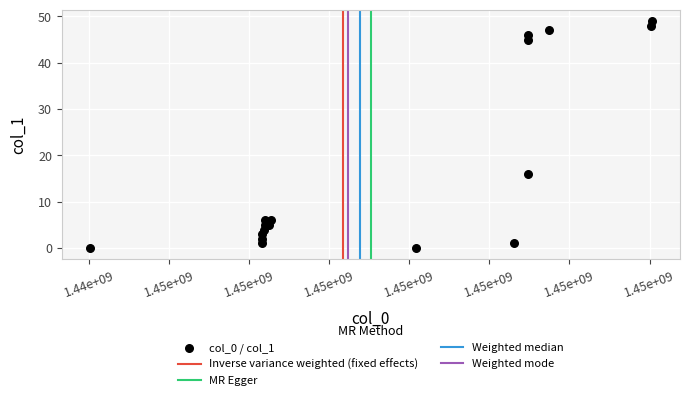

What Y value in the scatter plot is closest to 24?

16